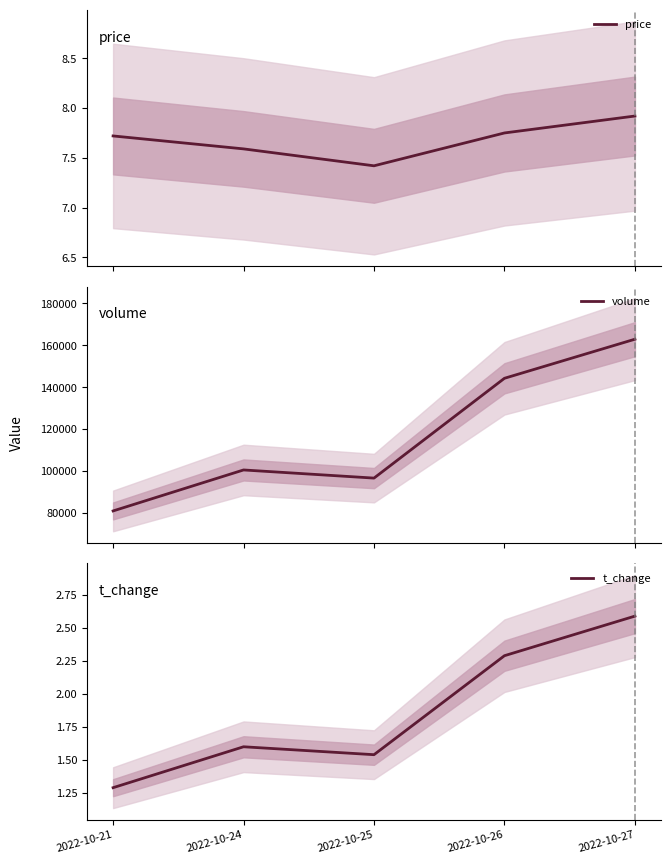

Rank the categories by price value from highest to lowest.

2022-10-27, 2022-10-26, 2022-10-21, 2022-10-24, 2022-10-25